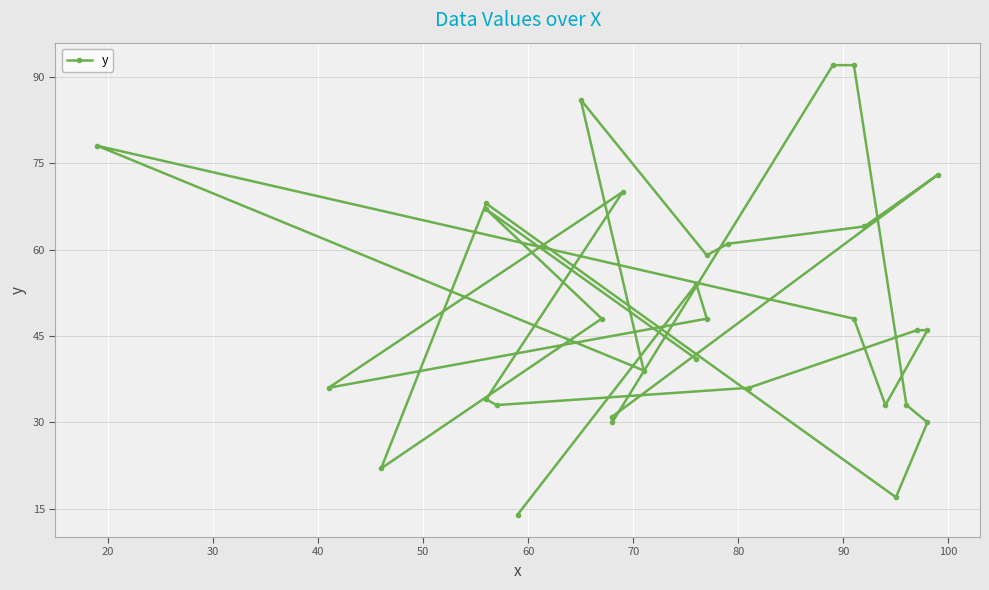

True or false: the data shows 20 at 30.

False